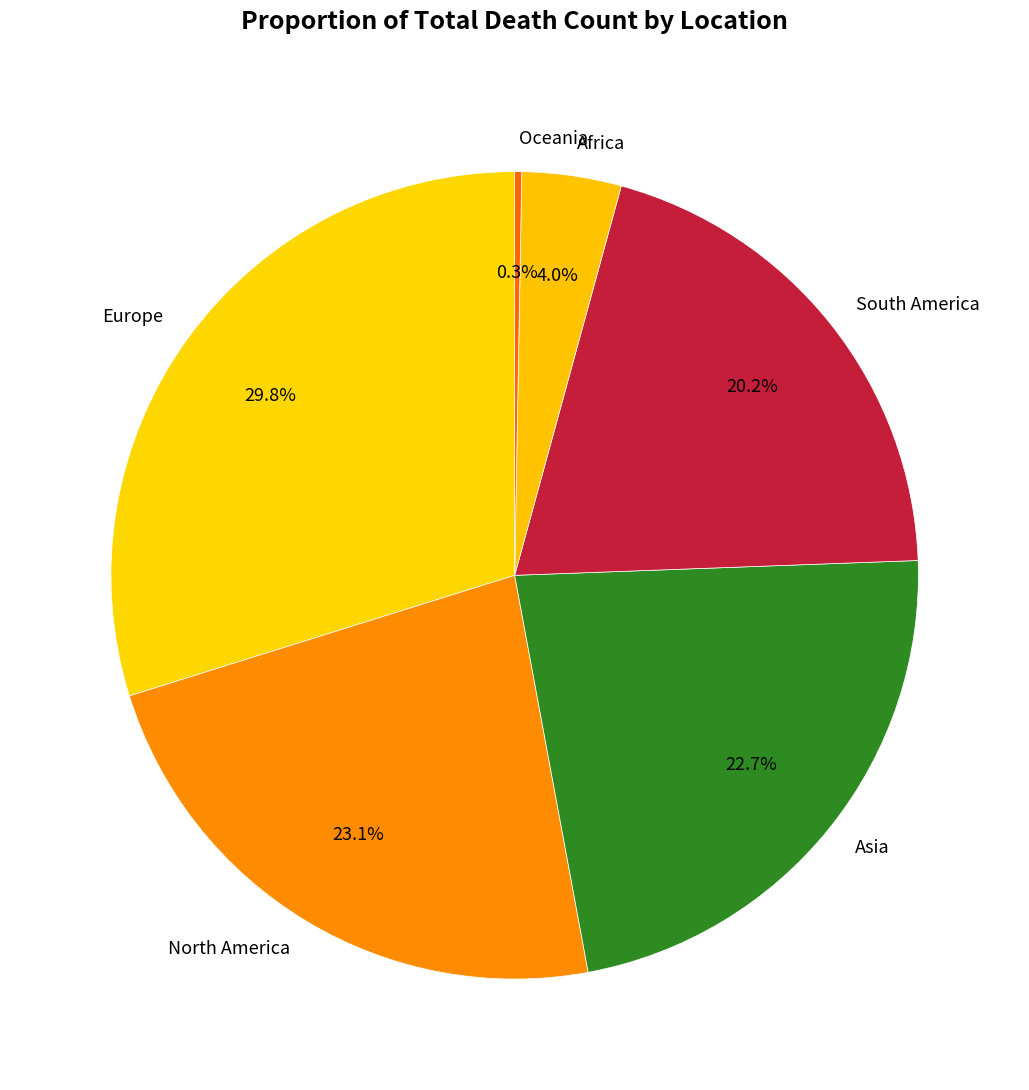

Does Asia represent more than half of the total?

No